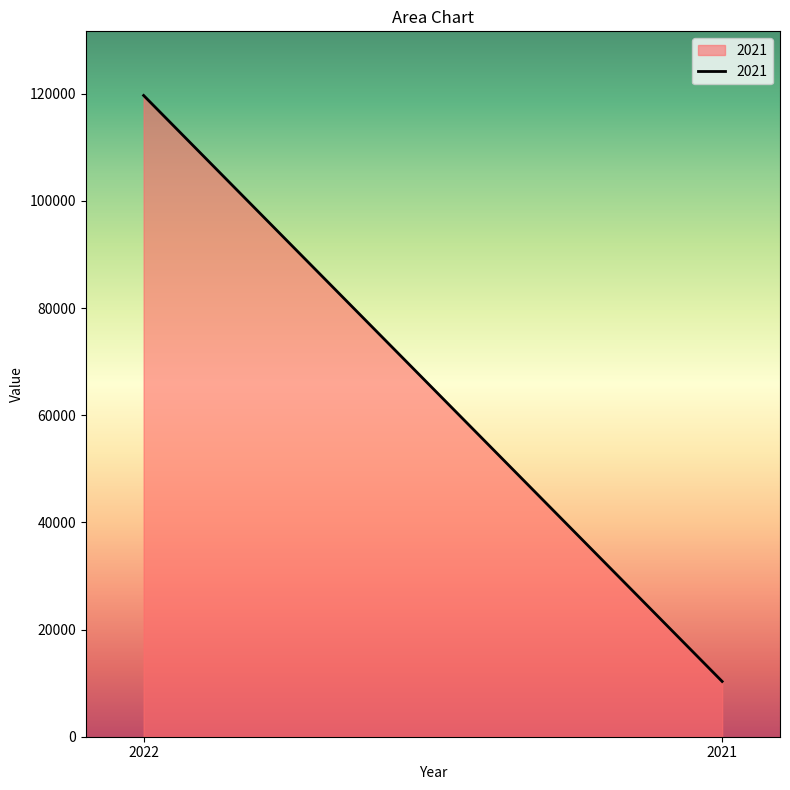

Rank the categories by value from highest to lowest.

2022, 2021